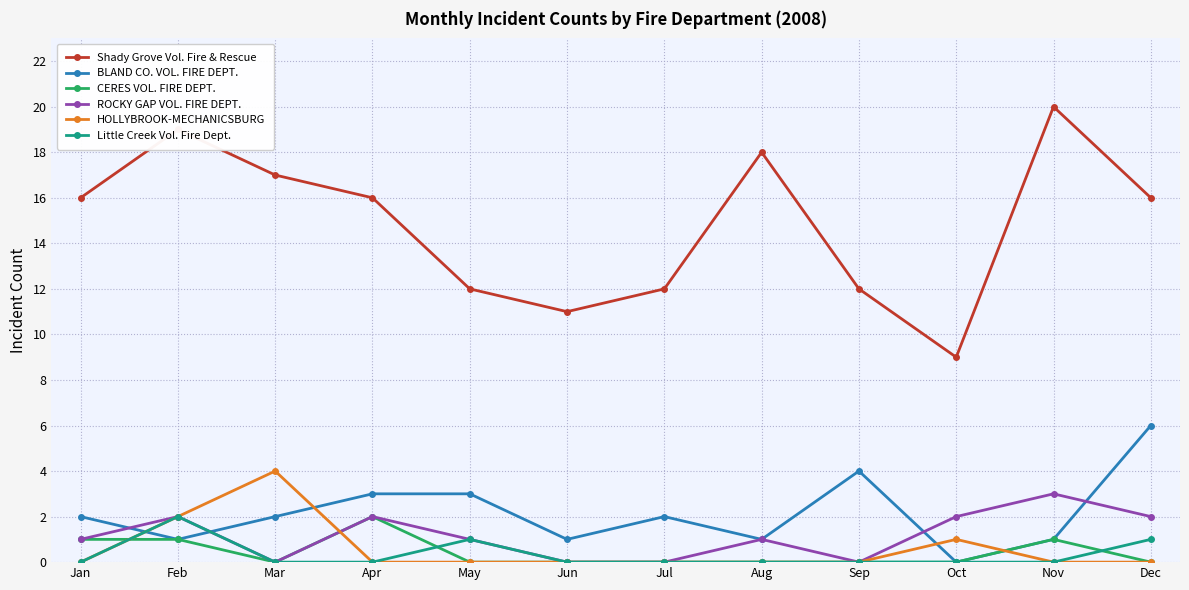

The value of CERES VOL. FIRE DEPT. at May is 0. True or false?

True